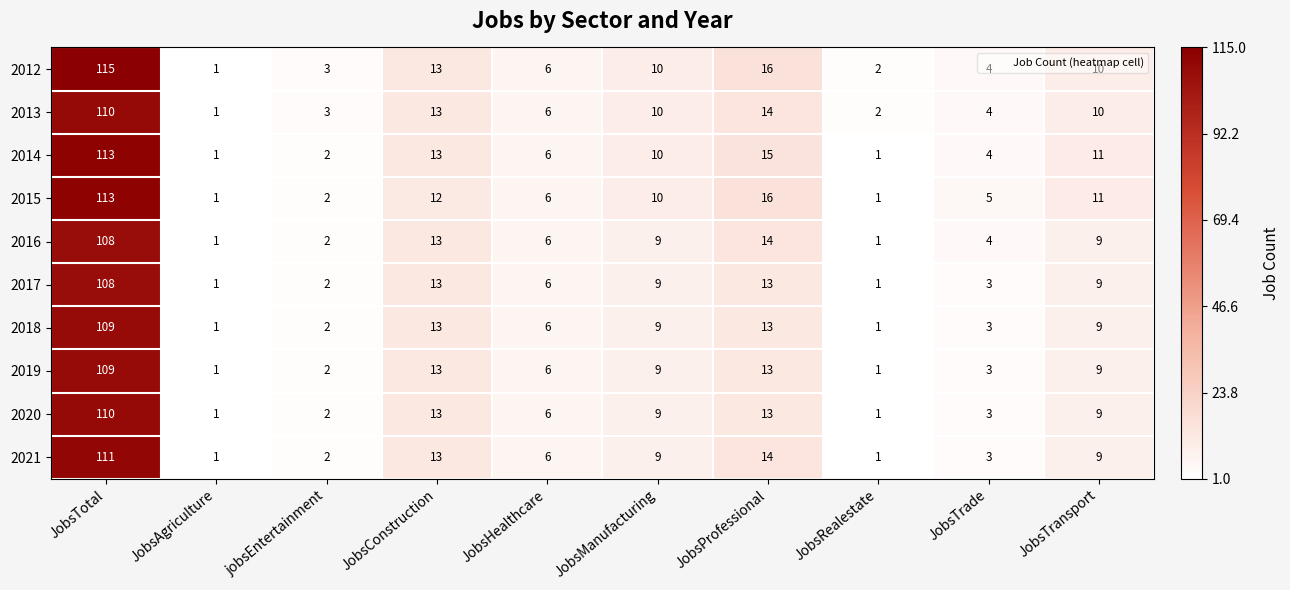

At which category is the sum across all series the highest?

JobsTotal